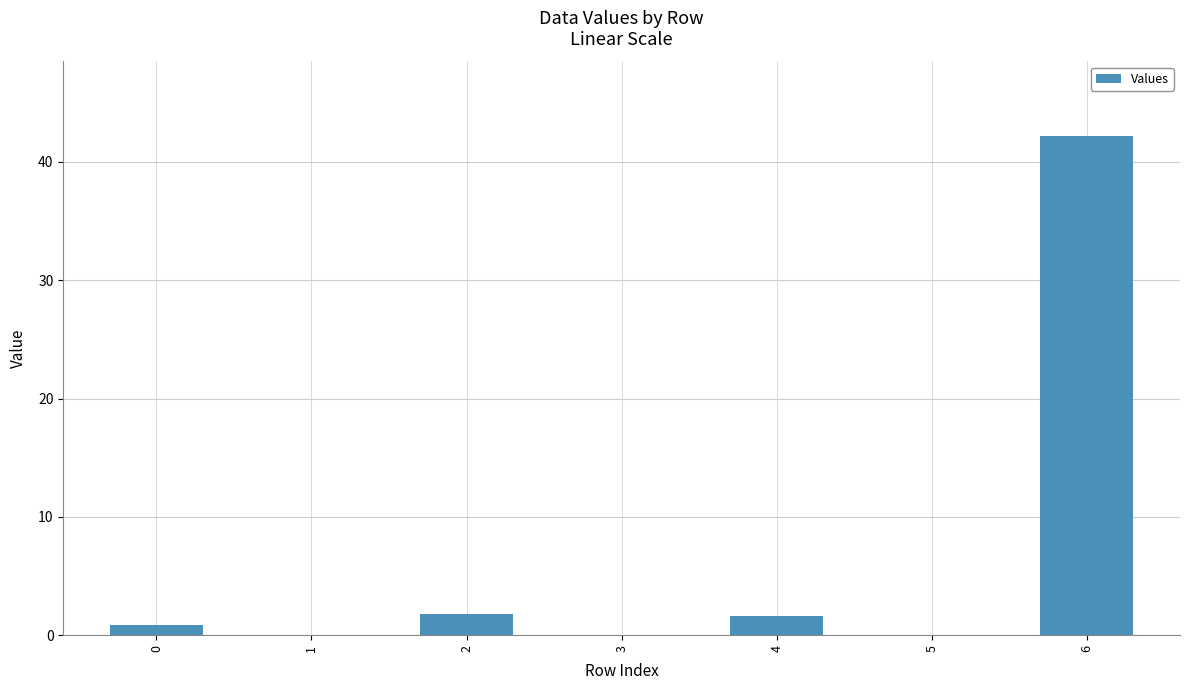

The chart shows a value of 42.2 at 6. True or false?

True